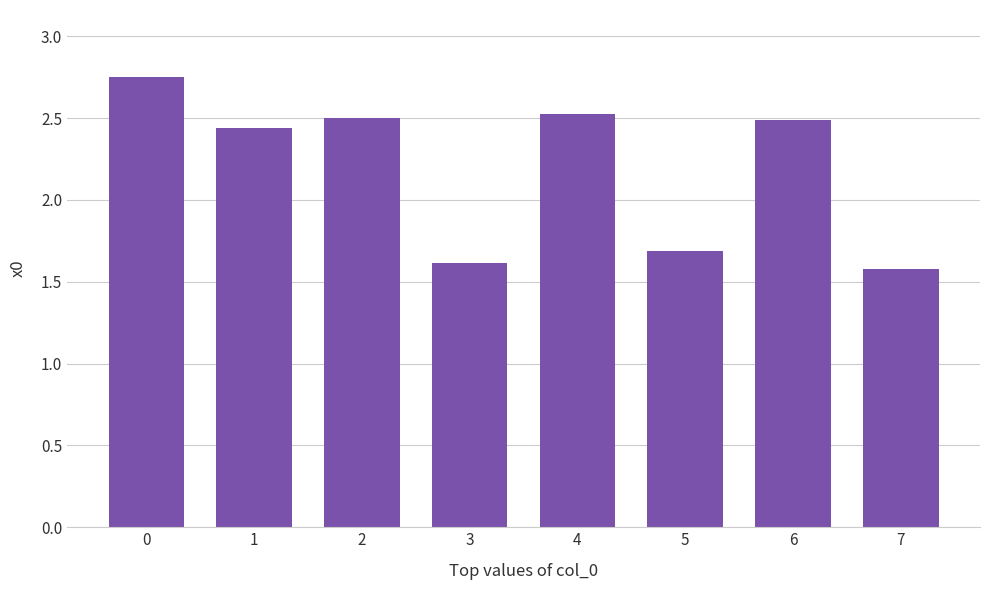

What is the change in value from 4 to 7?

-0.9